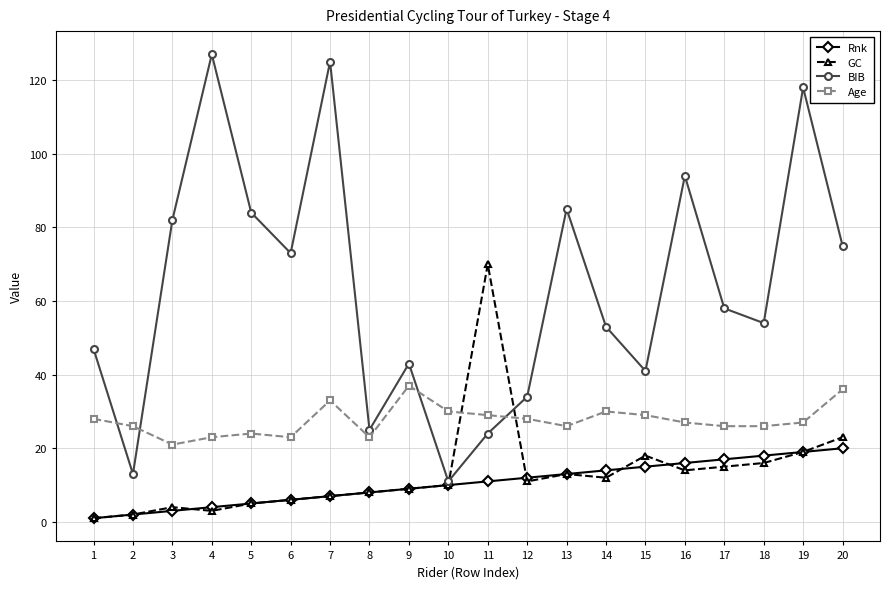

What is the value of the BIB point at the 19th from the left?

118